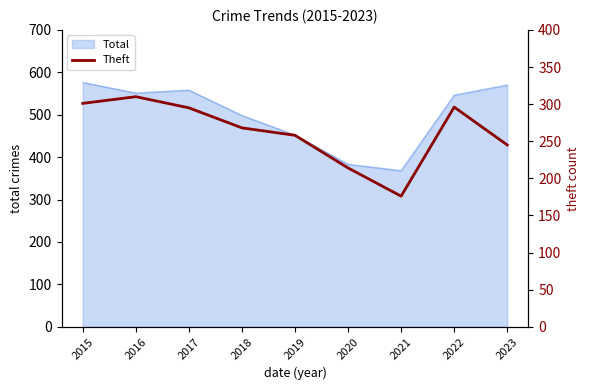

Rank the categories by value from highest to lowest.

2016, 2015, 2022, 2017, 2018, 2019, 2023, 2020, 2021